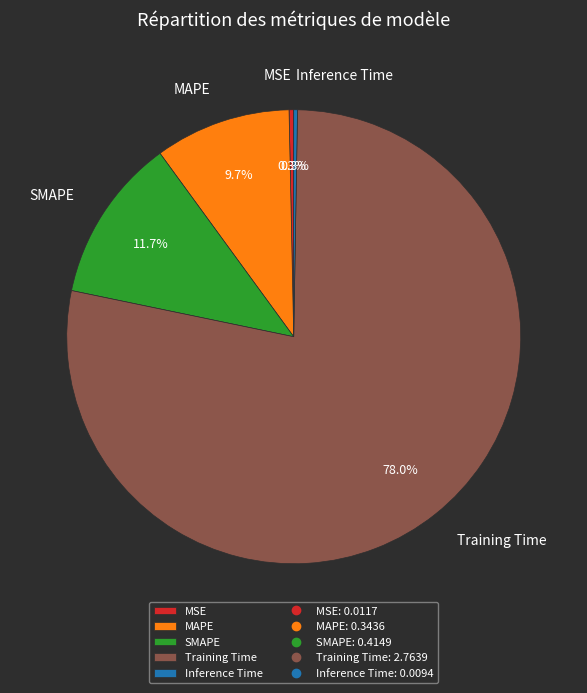

Between MAPE and MSE, which is larger?

MAPE